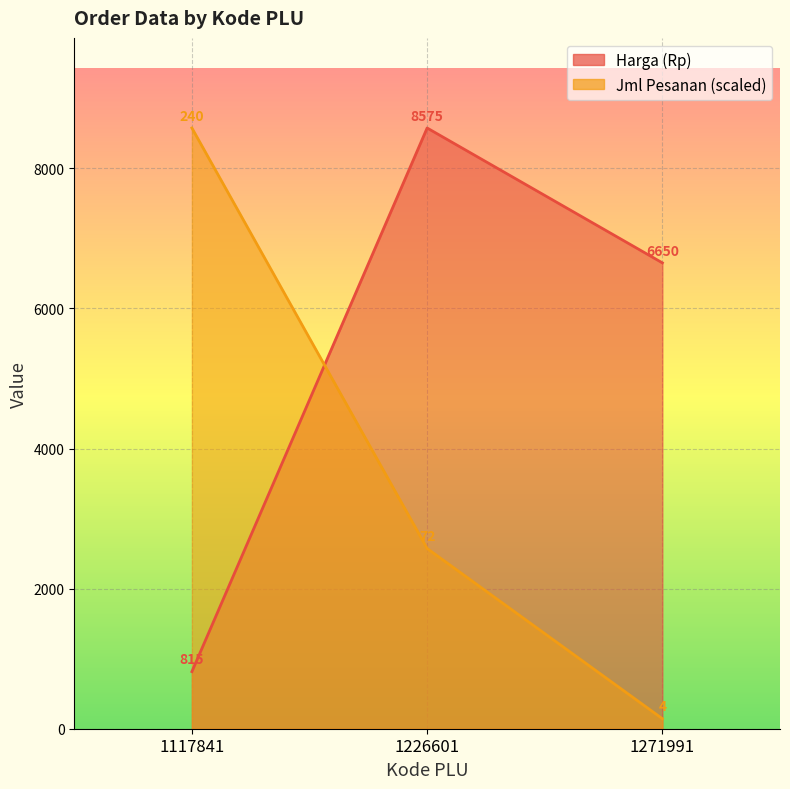

What is the value of the Harga (Rp) point at the 3rd from the left?

6650.0